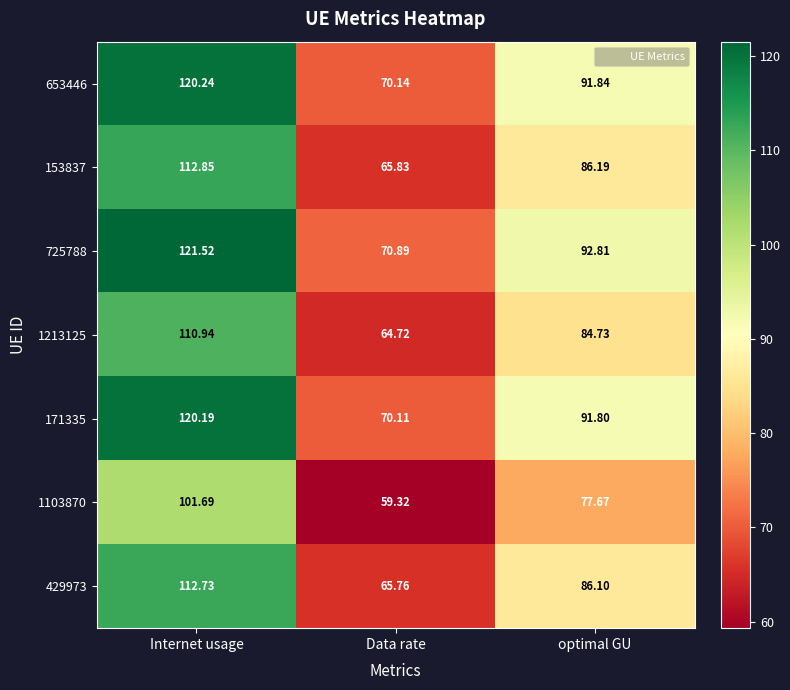

Rank the categories by 653446 value from highest to lowest.

Internet usage, optimal GU, Data rate